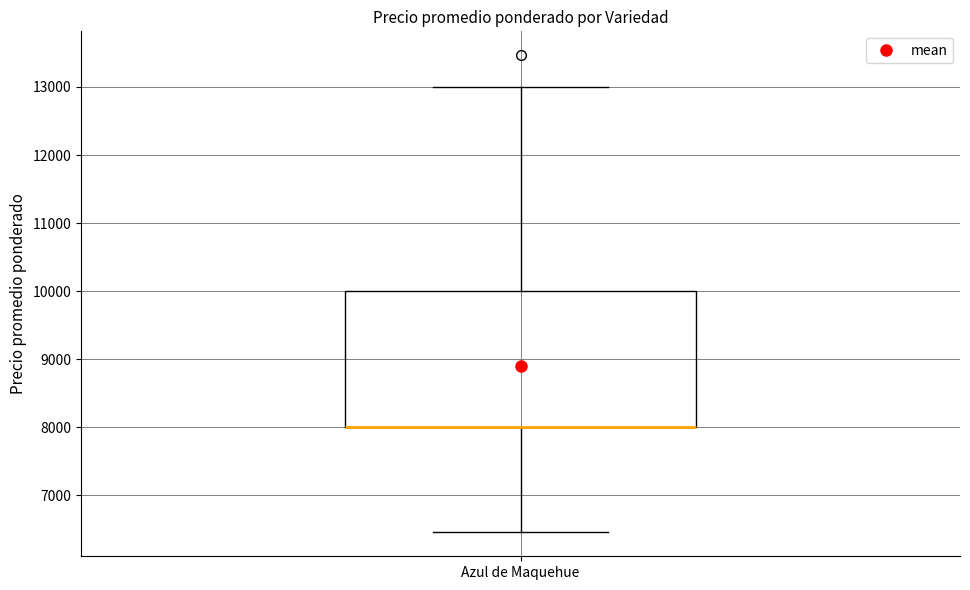

Read this box plot against the y-axis: the position of the median line, the range covered by the box, and the ends of both whiskers. The values are not printed on the chart, so give them approximately, as read against the axis.

median 8000 (drawn on the box's lower edge), box 8000 to 10000, whiskers 6500 to 13000